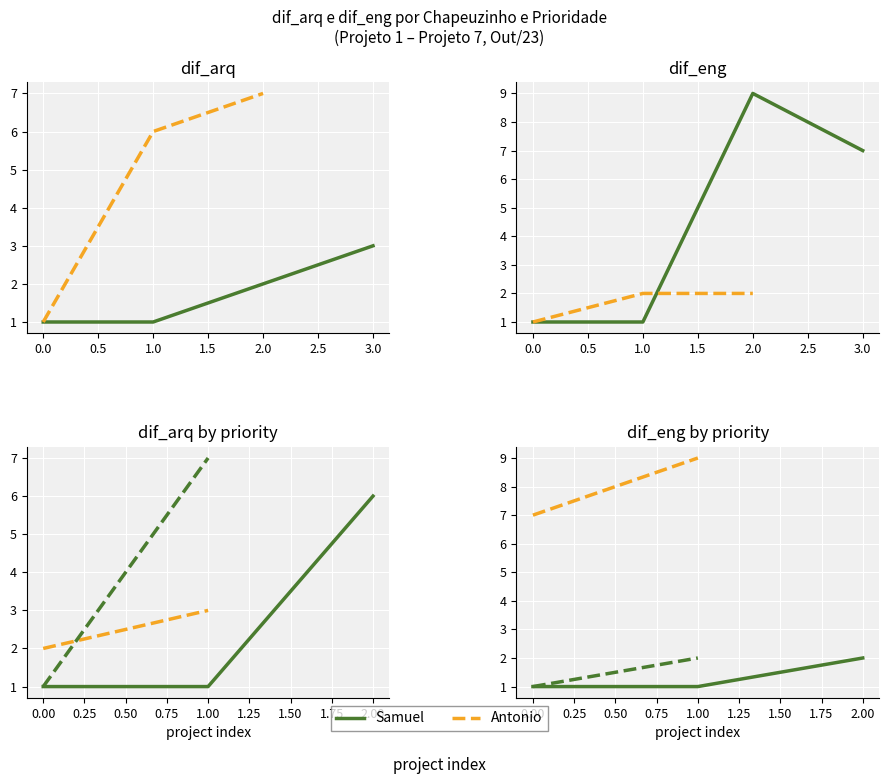

After their last crossing, which series has the higher values: dif_arq or dif_eng?

dif_arq